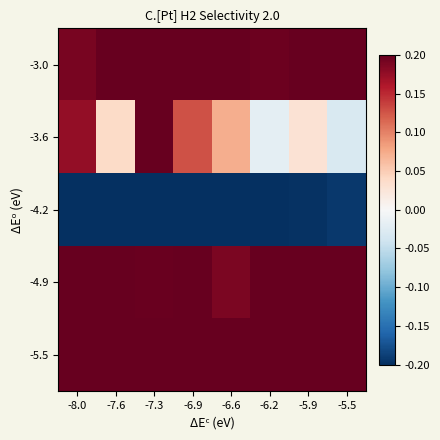

Which series changed the most between -7.6 and -7.3?

-3.6